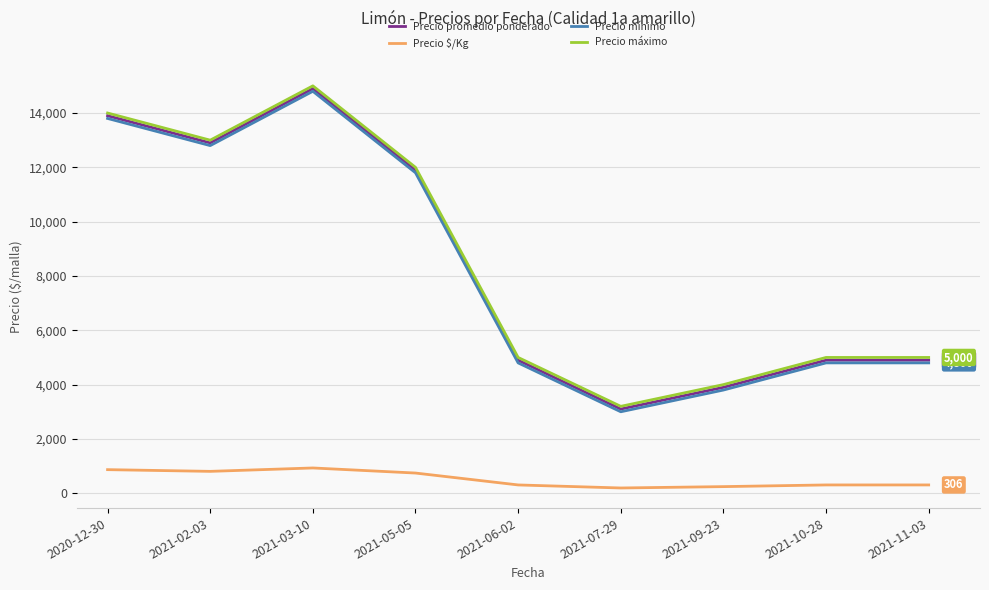

Where is Precio máximo nearest to the value 9100?

2021-05-05